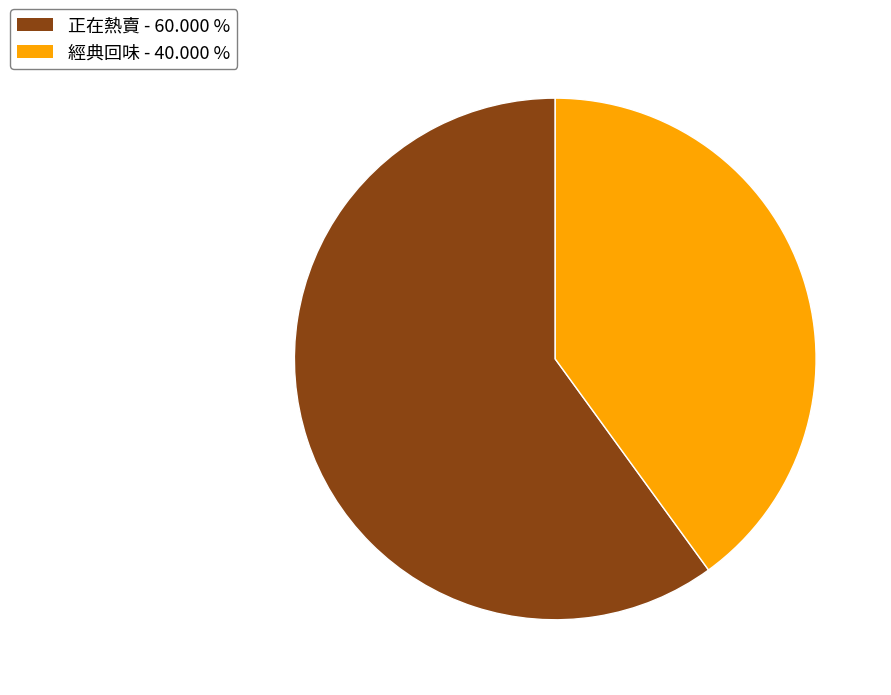

Do 正在熱賣 and 經典回味 together represent more than half of the pie?

Yes